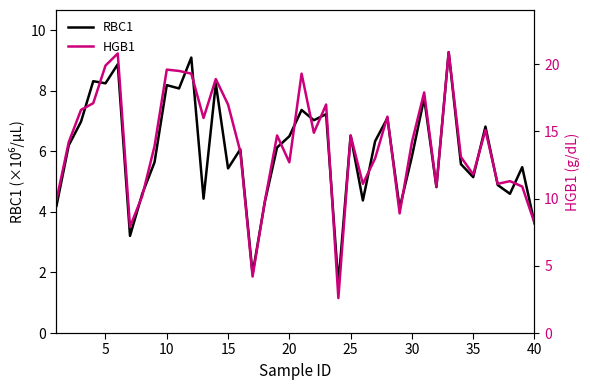

What is the average value of the HGB1 series?

14.0